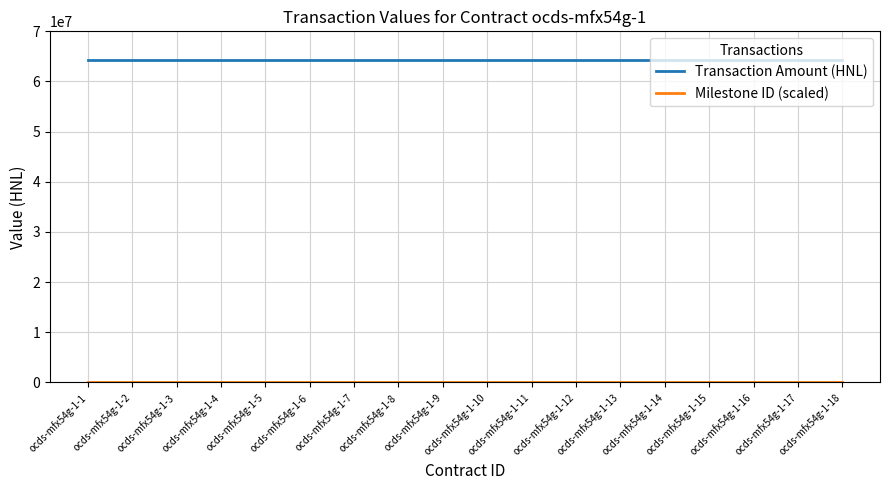

Which series has the largest total across all categories?

Transaction Amount (HNL)